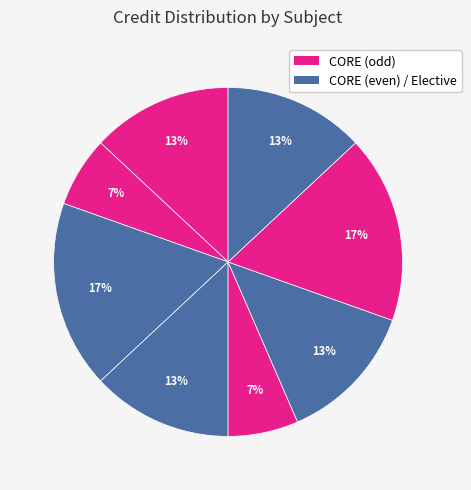

Count the number of slices in the pie.

8